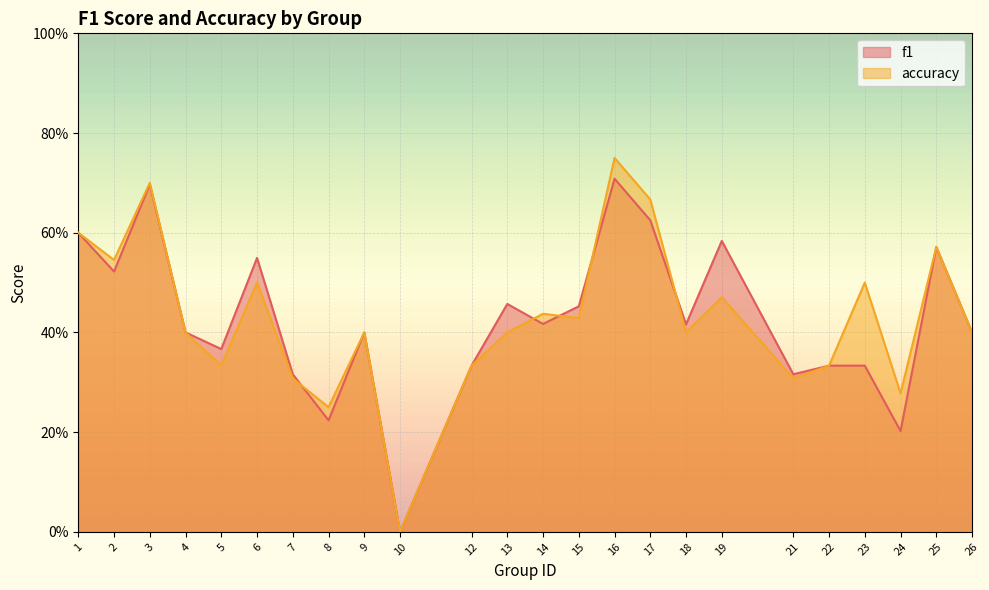

Reading left to right, extract all data points from this chart.

f1: 0.6	0.5	0.7	0.4	0.4	0.5	0.3	0.2	0.4	0.0	0.3	0.5	0.4	0.5	0.7	0.6	0.4	0.6	0.3	0.3	0.3	0.2	0.6	0.4
accuracy: 0.6	0.5	0.7	0.4	0.3	0.5	0.3	0.2	0.4	0.0	0.3	0.4	0.4	0.4	0.8	0.7	0.4	0.5	0.3	0.3	0.5	0.3	0.6	0.4